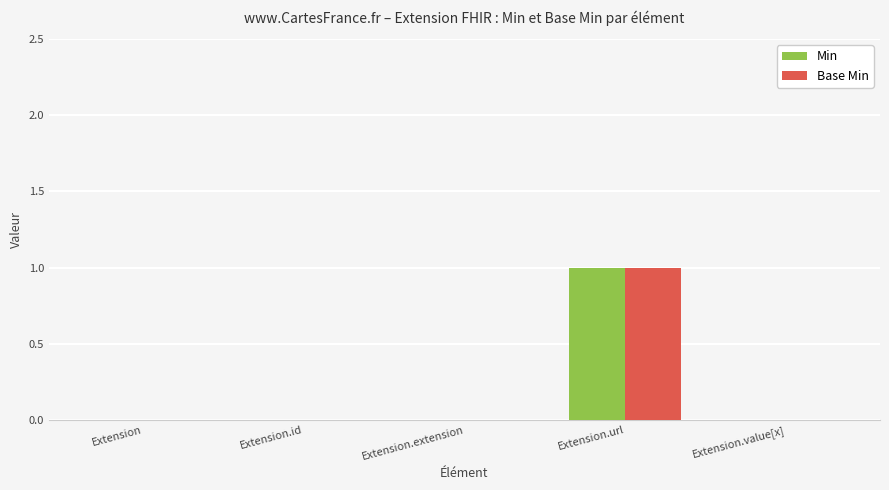

At which category is the sum across all series the highest?

Extension.url